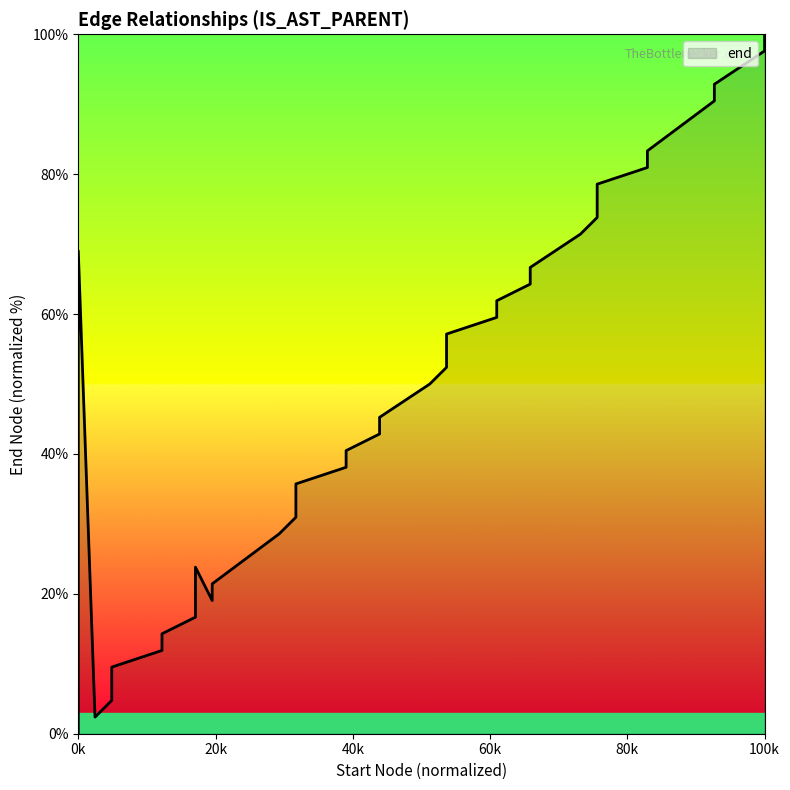

What is the greatest value displayed?

100.0